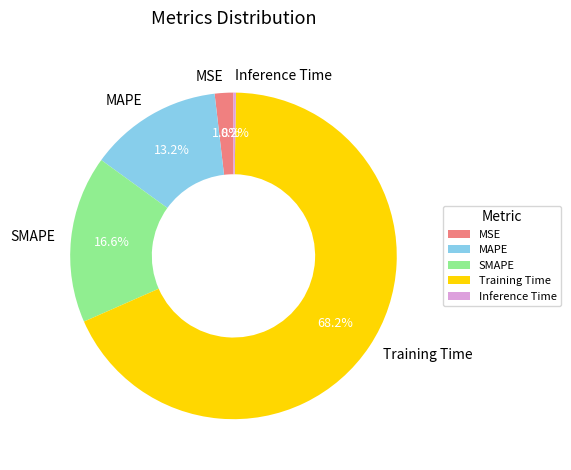

What is the majority slice?

Training Time